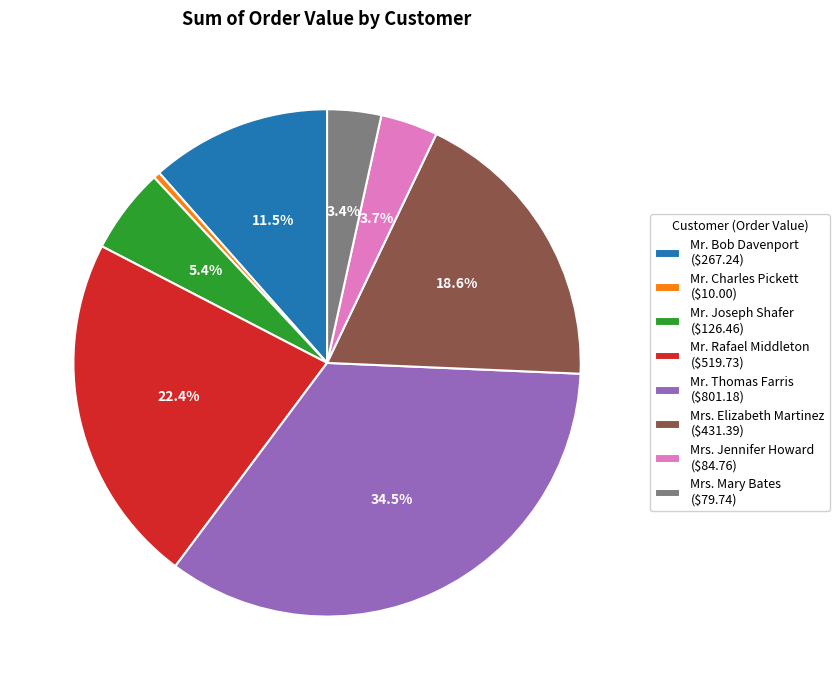

True or false: Mrs. Jennifer Howard accounts for 4% of the total.

True